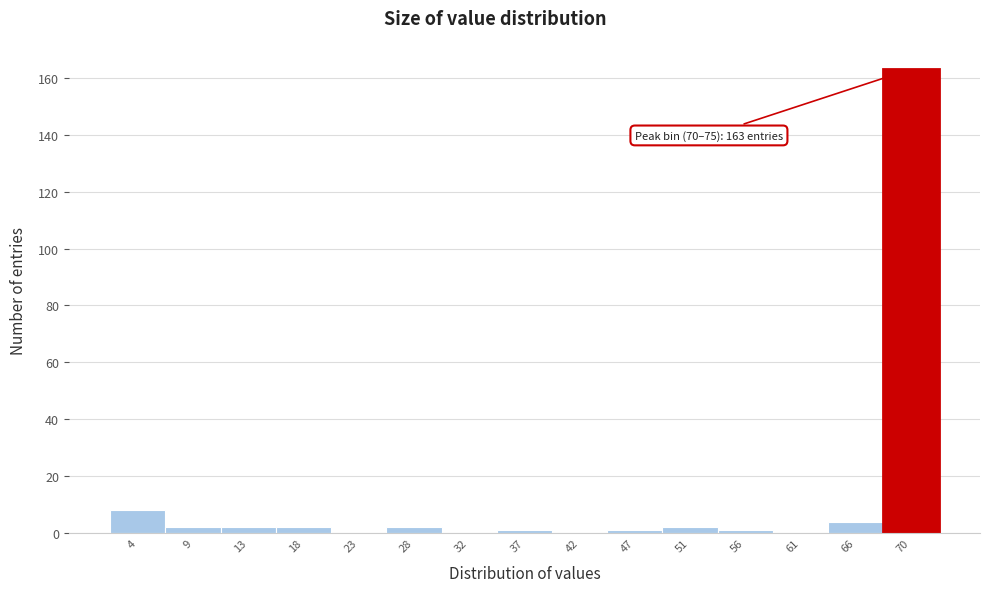

Reading left to right, extract all data points from this chart.

4=8	9=2	13=2	18=2	23=0	28=2	32=0	37=1	42=0	47=1	51=2	56=1	61=0	66=4	70=163